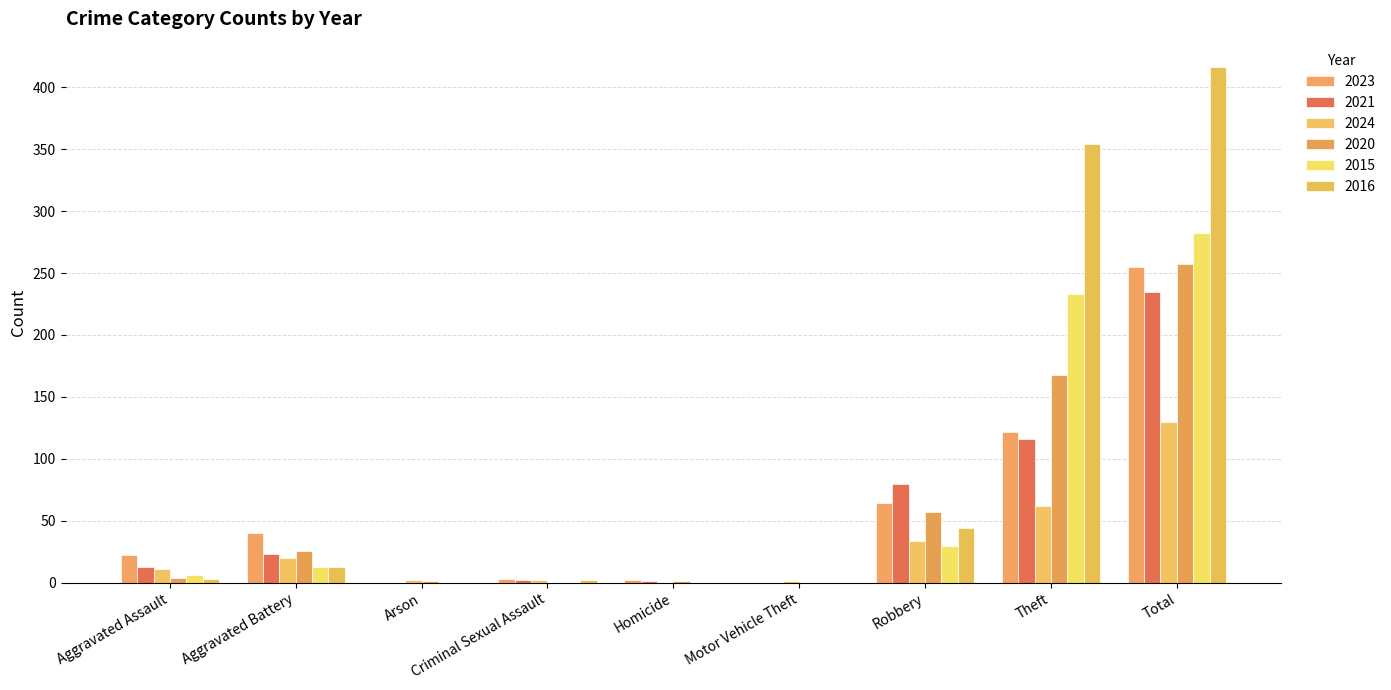

Reading left to right, extract all data points from this chart.

2023: Aggravated Assault=22	Aggravated Battery=40	Arson=0	Criminal Sexual Assault=3	Homicide=2	Motor Vehicle Theft=0	Robbery=64	Theft=122	Total=255
2021: Aggravated Assault=13	Aggravated Battery=23	Arson=0	Criminal Sexual Assault=2	Homicide=1	Motor Vehicle Theft=0	Robbery=80	Theft=116	Total=235
2024: Aggravated Assault=11	Aggravated Battery=20	Arson=2	Criminal Sexual Assault=2	Homicide=0	Motor Vehicle Theft=1	Robbery=34	Theft=62	Total=130
2020: Aggravated Assault=4	Aggravated Battery=26	Arson=1	Criminal Sexual Assault=0	Homicide=1	Motor Vehicle Theft=0	Robbery=57	Theft=168	Total=257
2015: Aggravated Assault=6	Aggravated Battery=13	Arson=0	Criminal Sexual Assault=0	Homicide=0	Motor Vehicle Theft=0	Robbery=30	Theft=233	Total=282
2016: Aggravated Assault=3	Aggravated Battery=13	Arson=0	Criminal Sexual Assault=2	Homicide=0	Motor Vehicle Theft=0	Robbery=44	Theft=354	Total=416